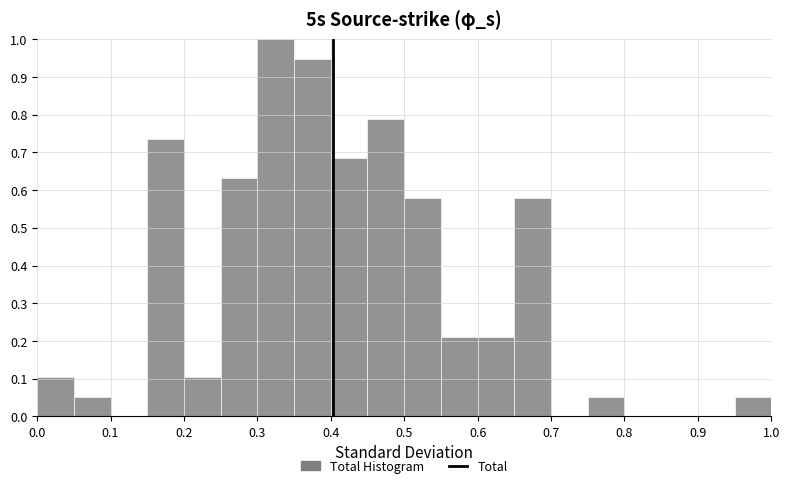

What is the height of the bar covering 0.95 to 1.00 on the x-axis? The values are not printed on the chart, so give them approximately, as read against the axis.

0.05